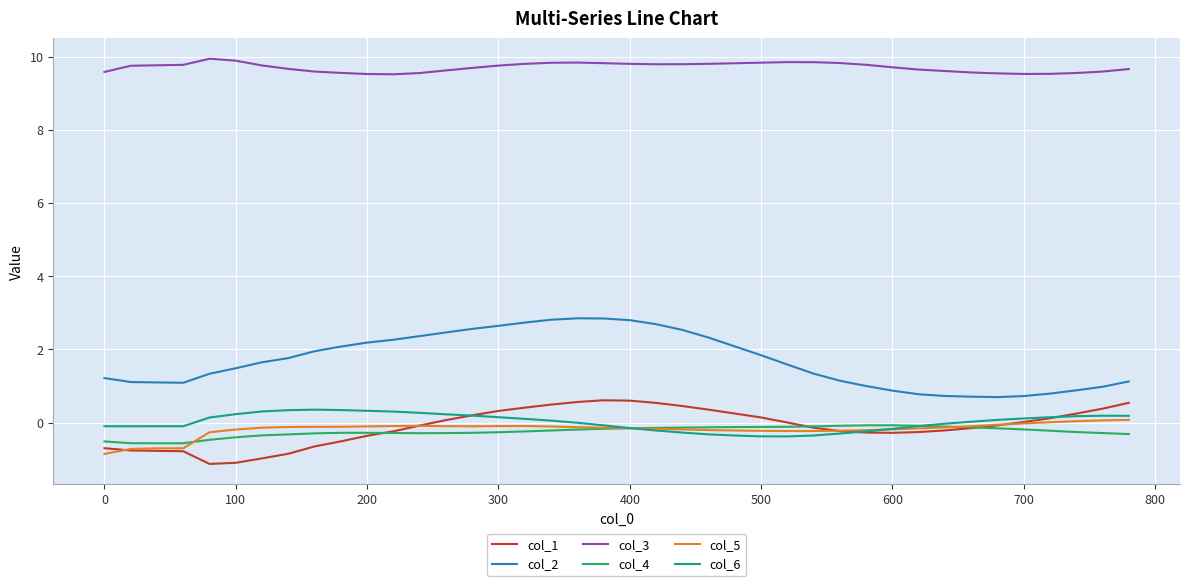

What is the minimum value shown in the chart?

-1.1